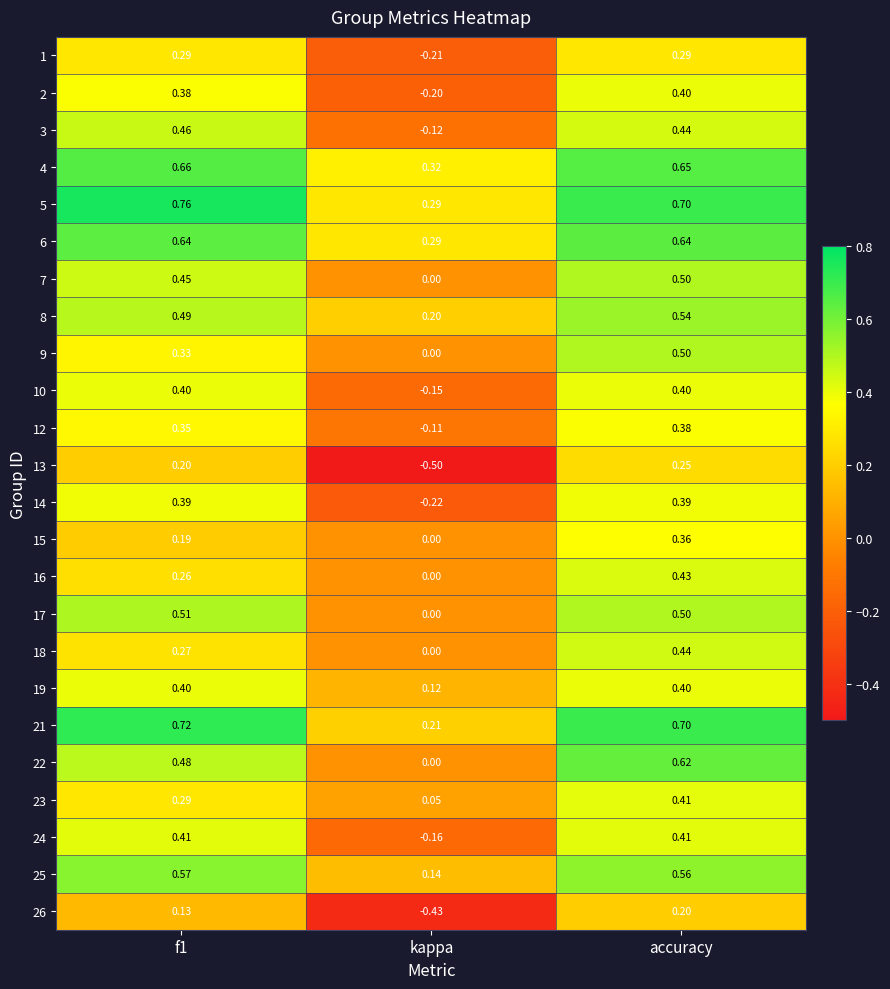

Which series has the largest range (max minus min)?

13